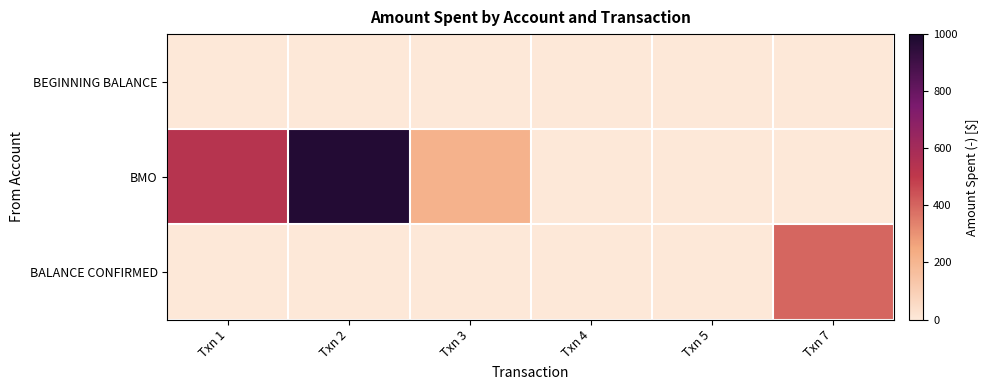

Reading left to right, extract all data points from this chart.

BEGINNING BALANCE: Txn 1=0.0	Txn 2=0.0	Txn 3=0.0	Txn 4=0.0	Txn 5=0.0	Txn 7=0.0
BMO: Txn 1=531.6	Txn 2=973.0	Txn 3=214.7	Txn 4=0.0	Txn 5=0.0	Txn 7=0.0
BALANCE CONFIRMED: Txn 1=0.0	Txn 2=0.0	Txn 3=0.0	Txn 4=0.0	Txn 5=0.0	Txn 7=394.9